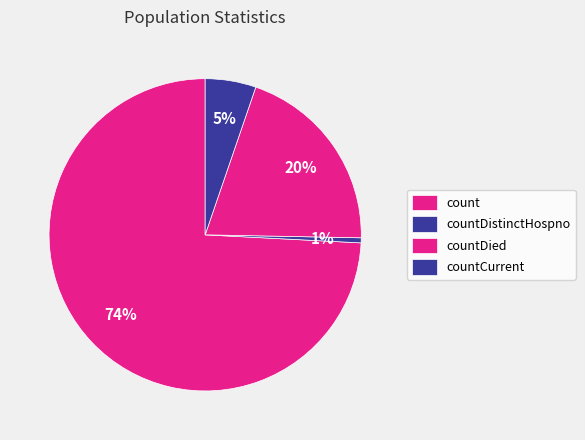

The count slice represents 74% of the pie. True or false?

True